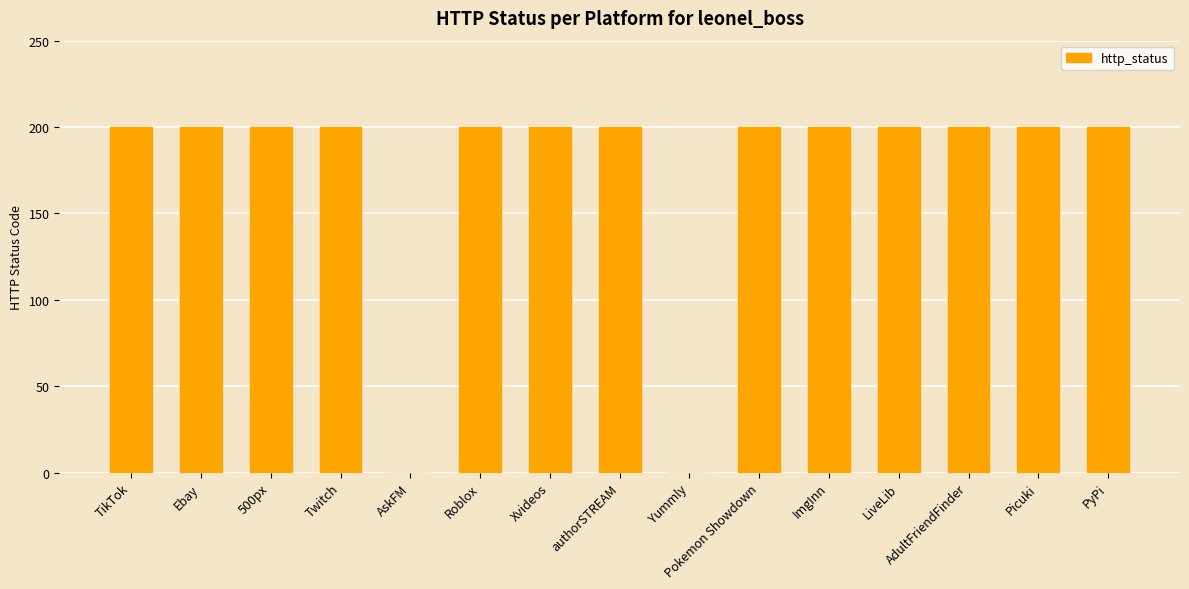

What is the sum of the values at AskFM and Roblox?

200